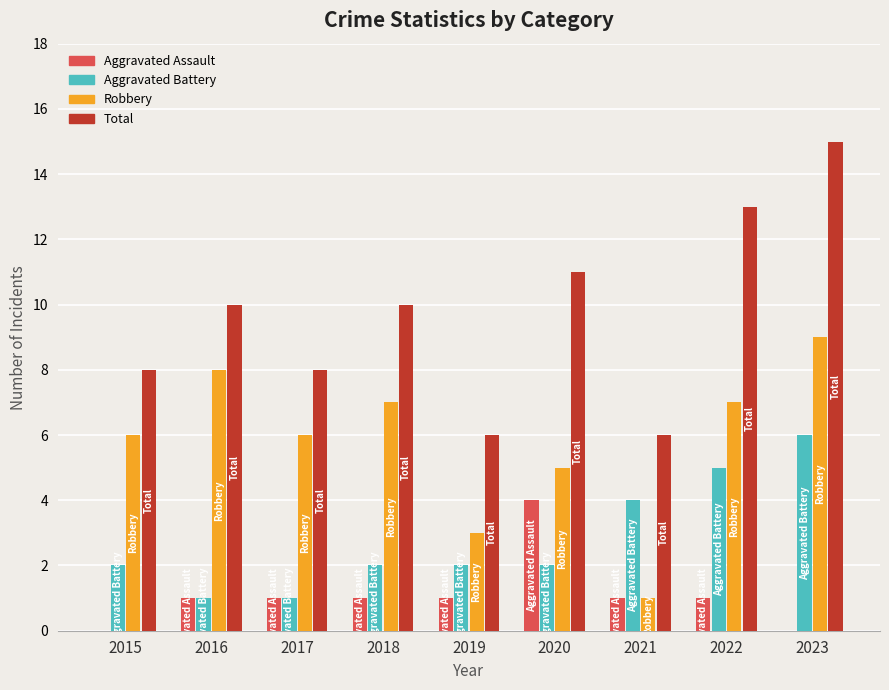

What are all the series names shown in the legend?

Aggravated Assault, Aggravated Battery, Robbery, Total